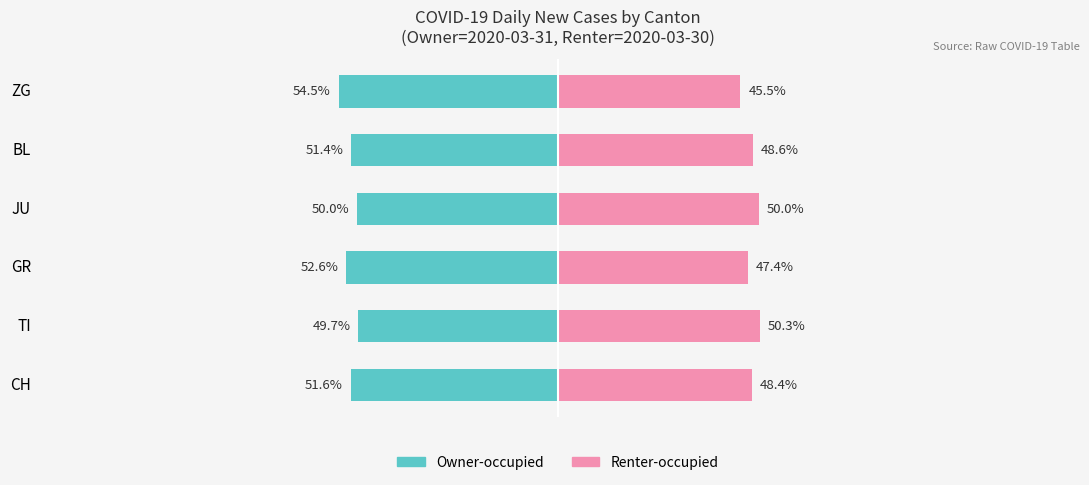

Between JU and ZG, which series saw the biggest shift?

Renter-occupied